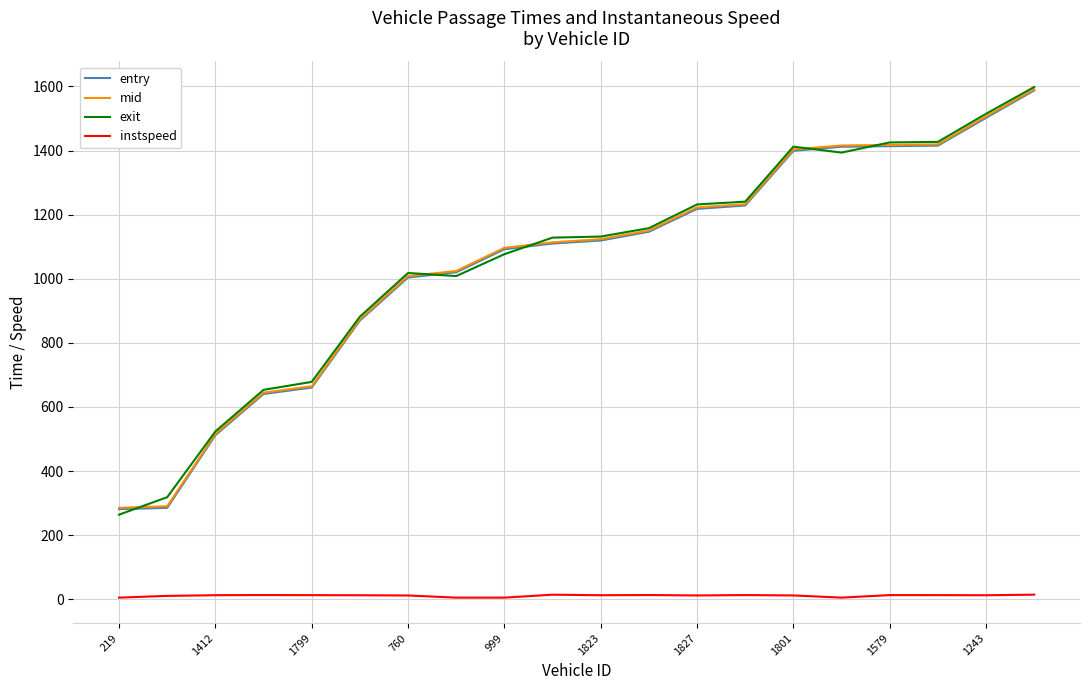

What is the maximum value shown in the chart?

1598.1